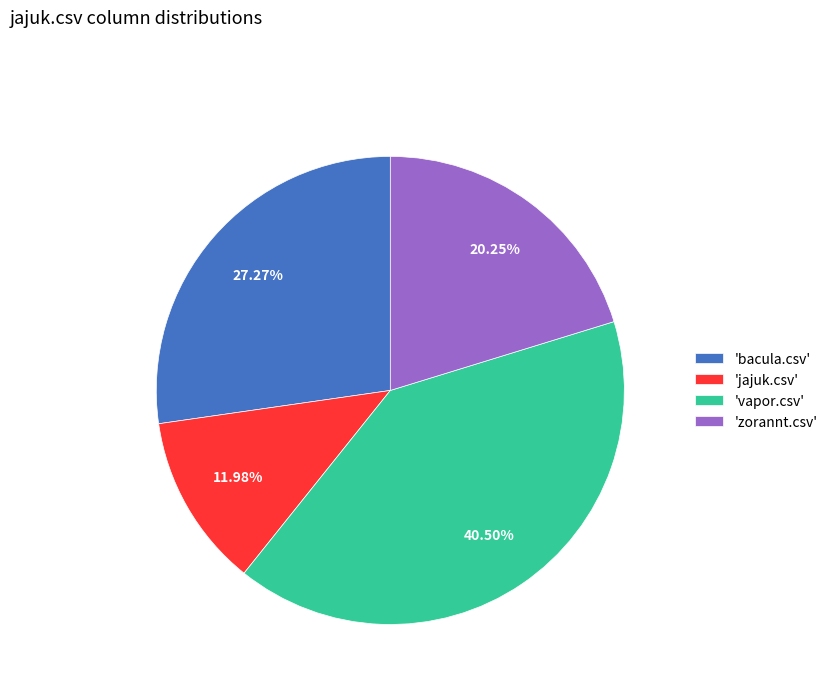

Do 'jajuk.csv' and 'vapor.csv' together represent more than half of the pie?

Yes